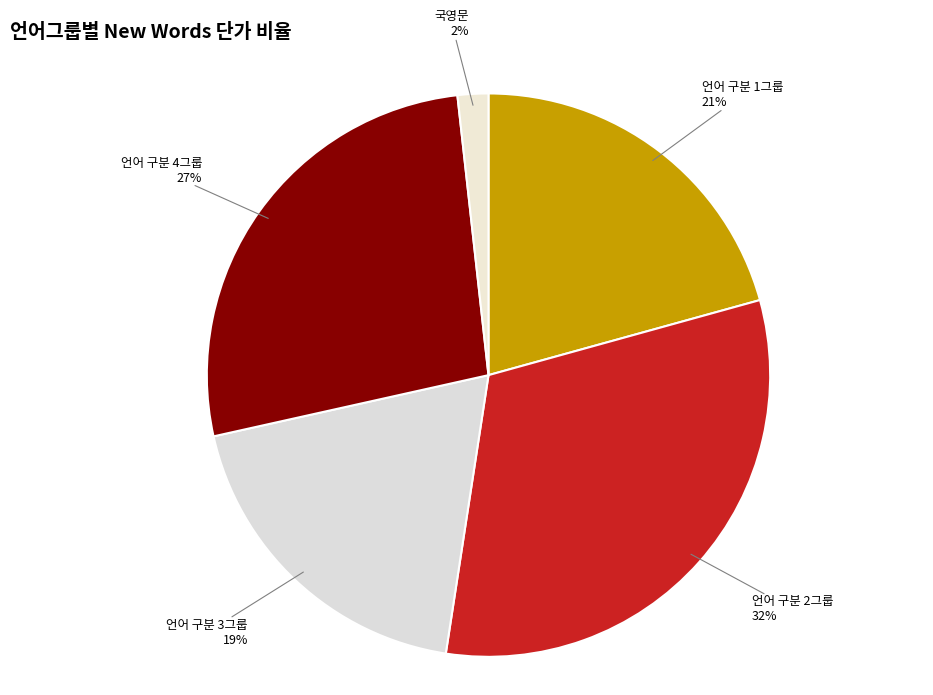

How many slices are in this pie chart?

5